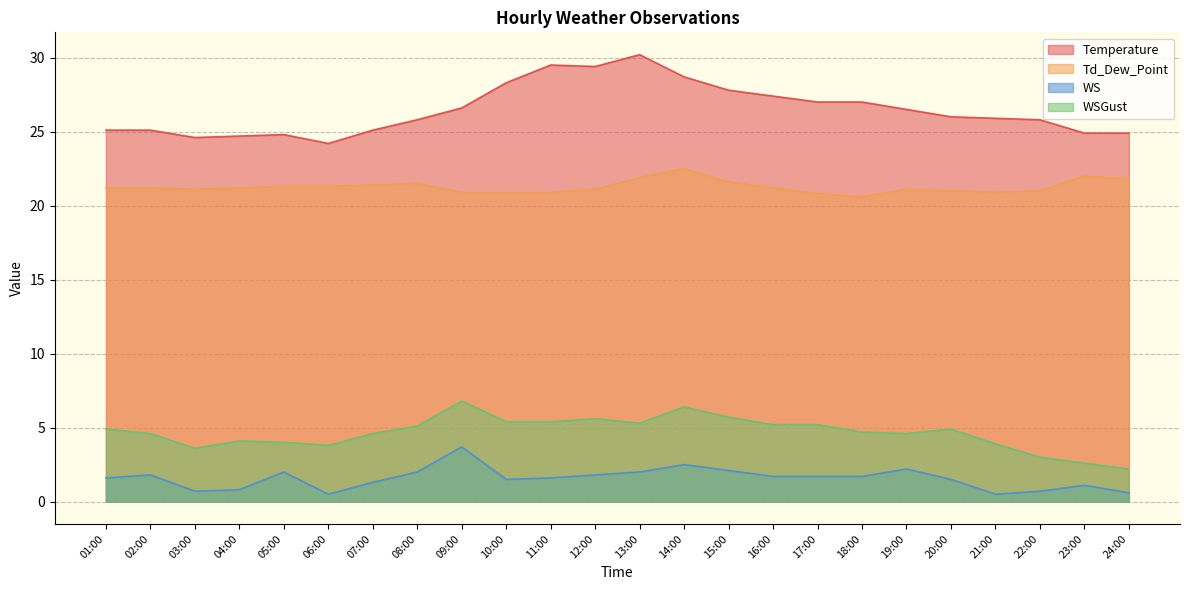

Is it true that WSGust equals 1.1 at 17:00?

False